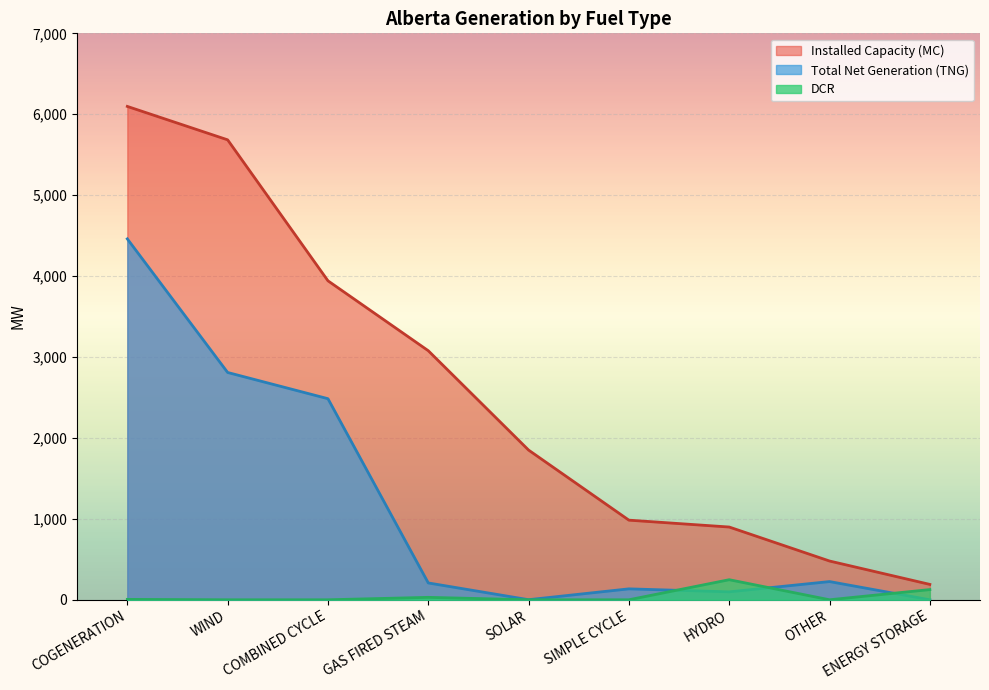

How many interior local valleys does the DCR series have?

1